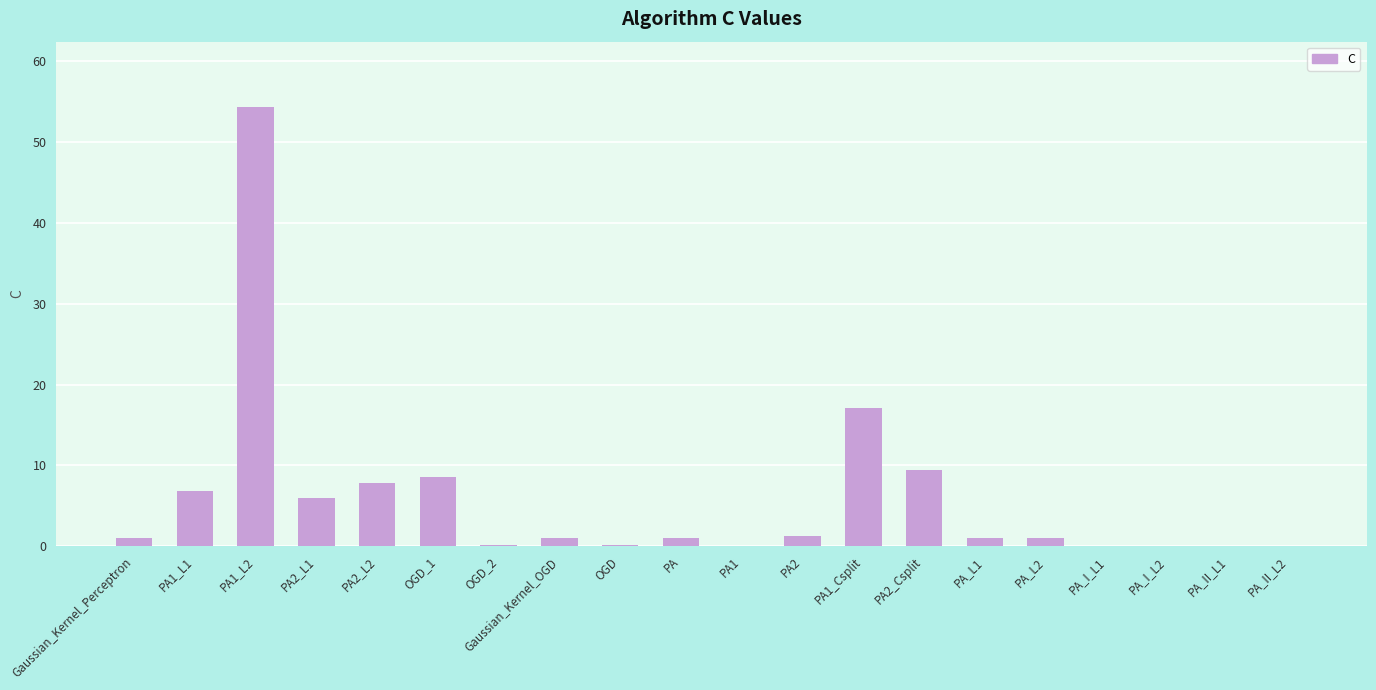

Is it true that the value at PA2_L2 is 7.8?

True